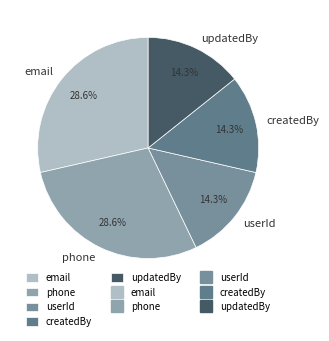

True or false: email accounts for 16% of the total.

False